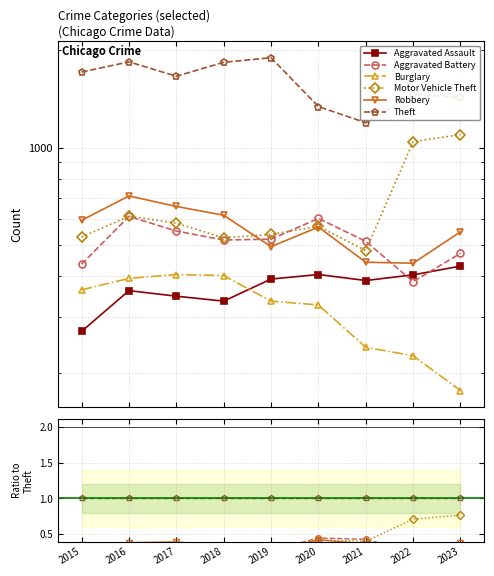

True or false: Robbery has a value of 0.2 at 2017.

False